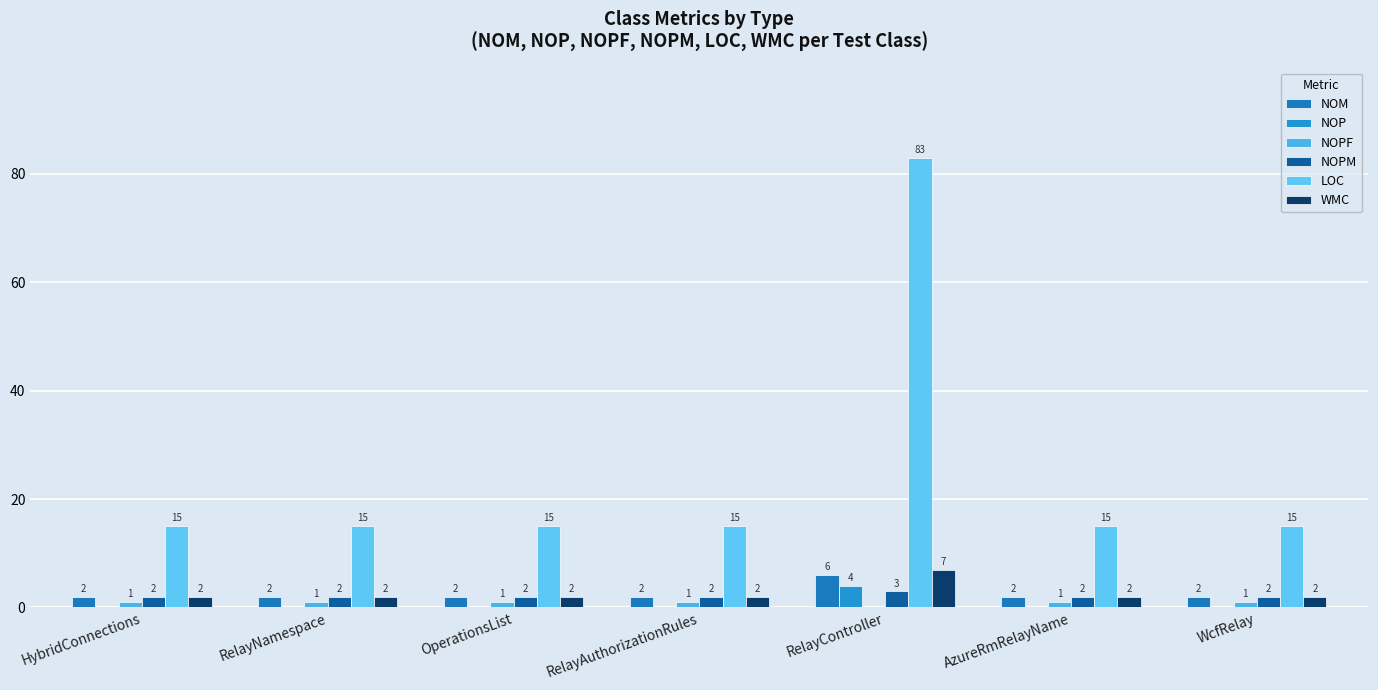

Count the number of categories in the chart.

7